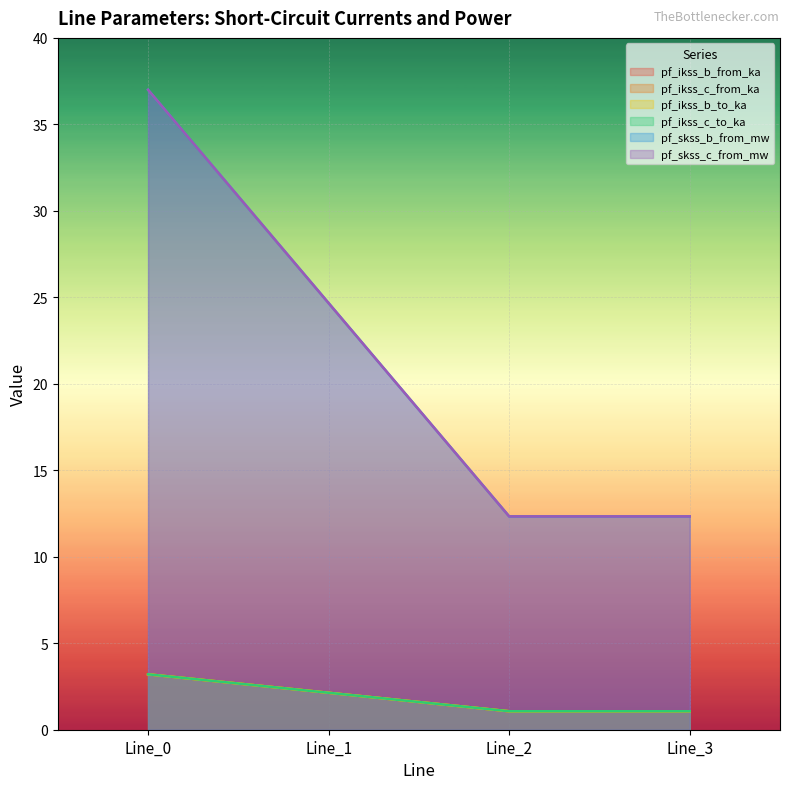

True or false: pf_skss_c_from_mw and pf_ikss_b_from_ka cross at least once.

False